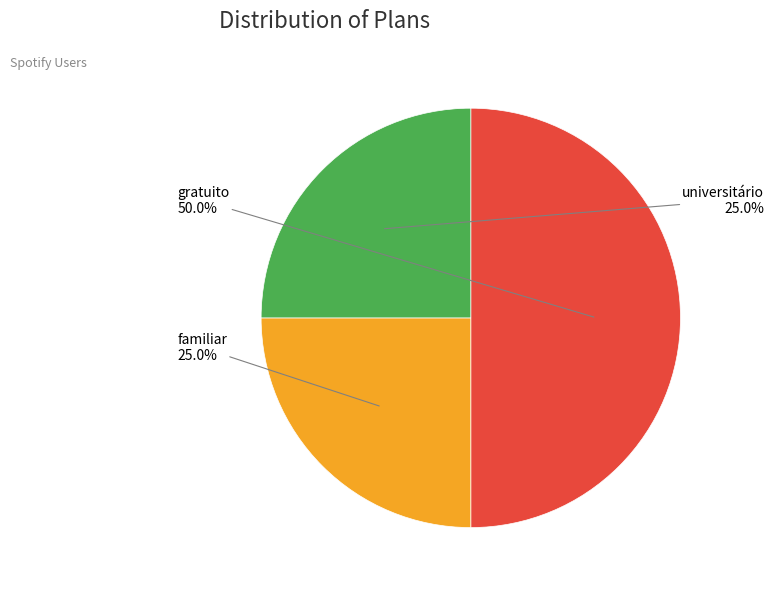

What is the total percentage of gratuito and universitário?

75.0%